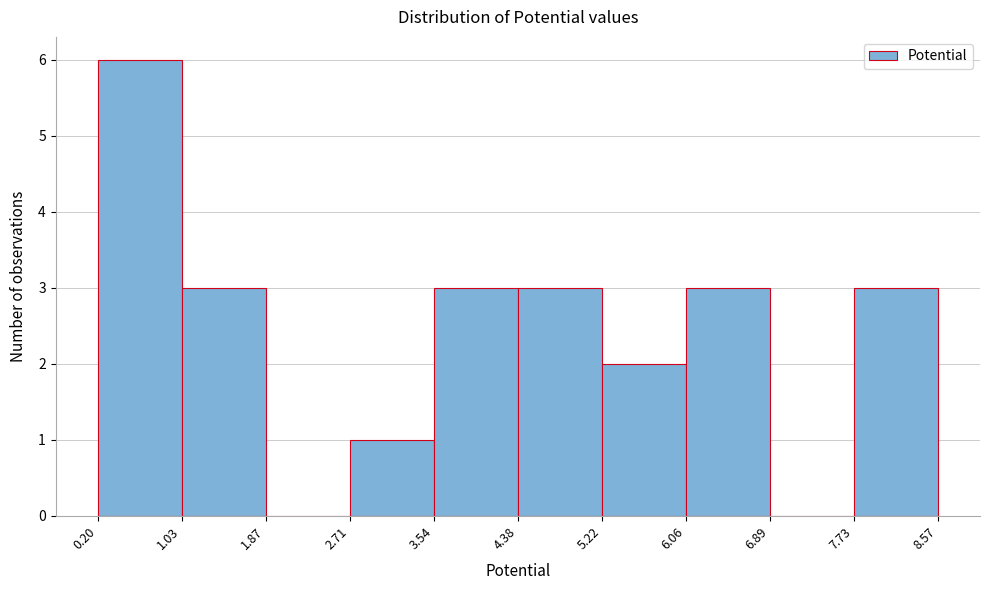

How tall is the bar that spans 4.38 to 5.22 on the x-axis? The values are not printed on the chart, so give them approximately, as read against the axis.

3